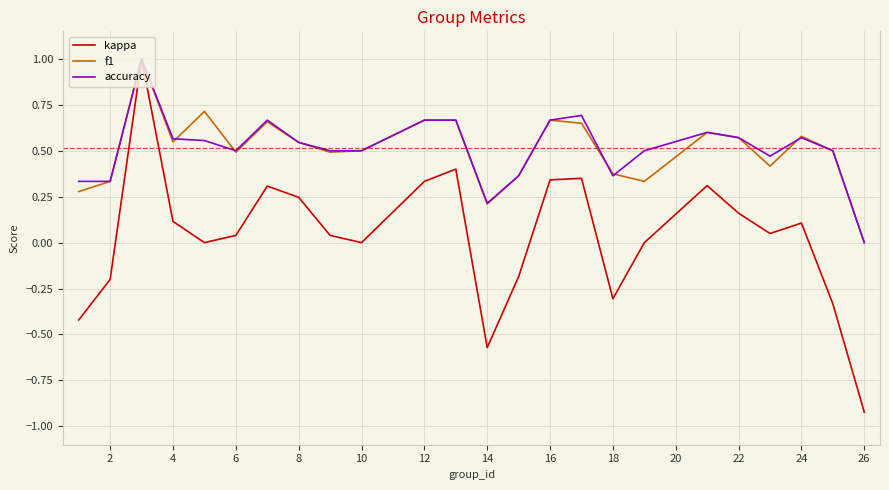

Which series has the widest spread of values?

kappa